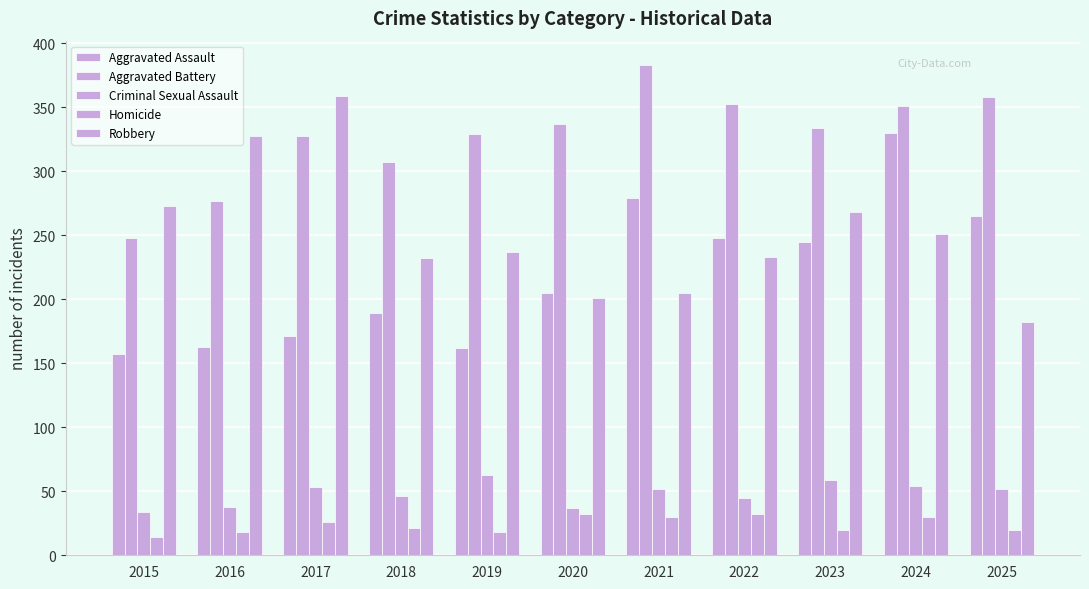

Count the number of categories in the chart.

11